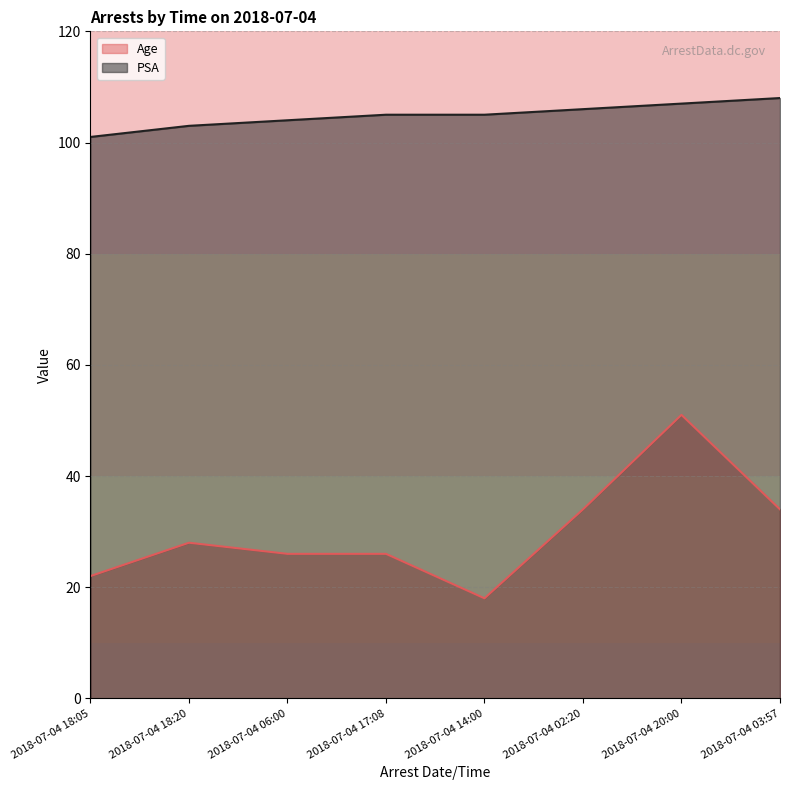

True or false: PSA and Age intersect in this chart.

False